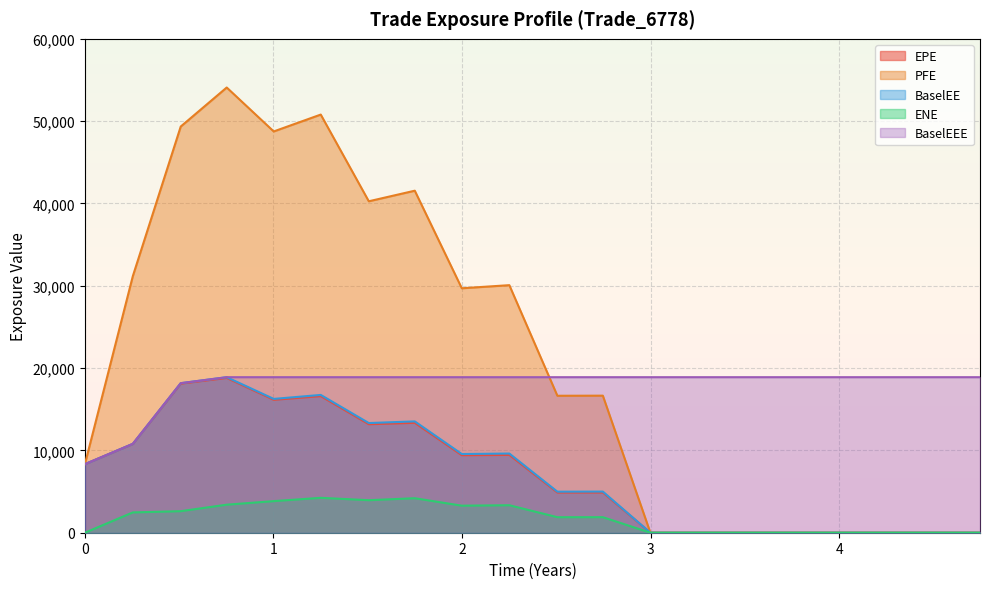

How many distinct data groups are displayed?

5